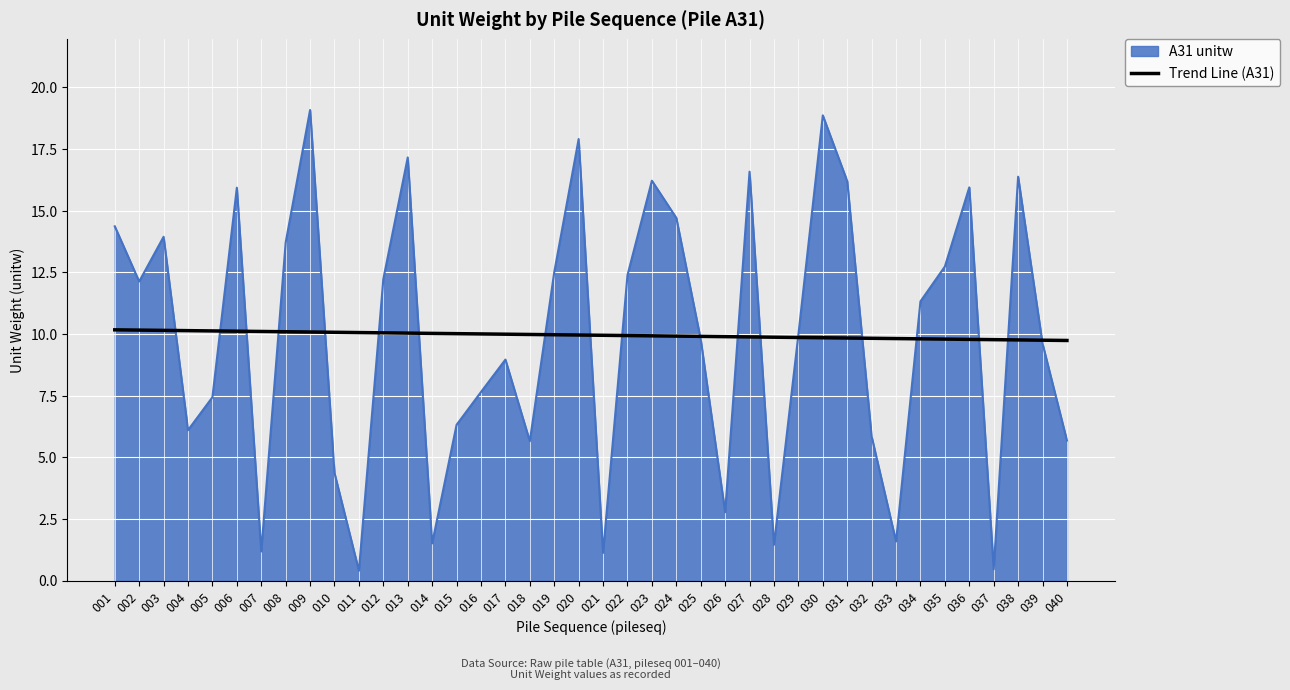

Between 008 and 026, which series saw the biggest shift?

A31 unitw